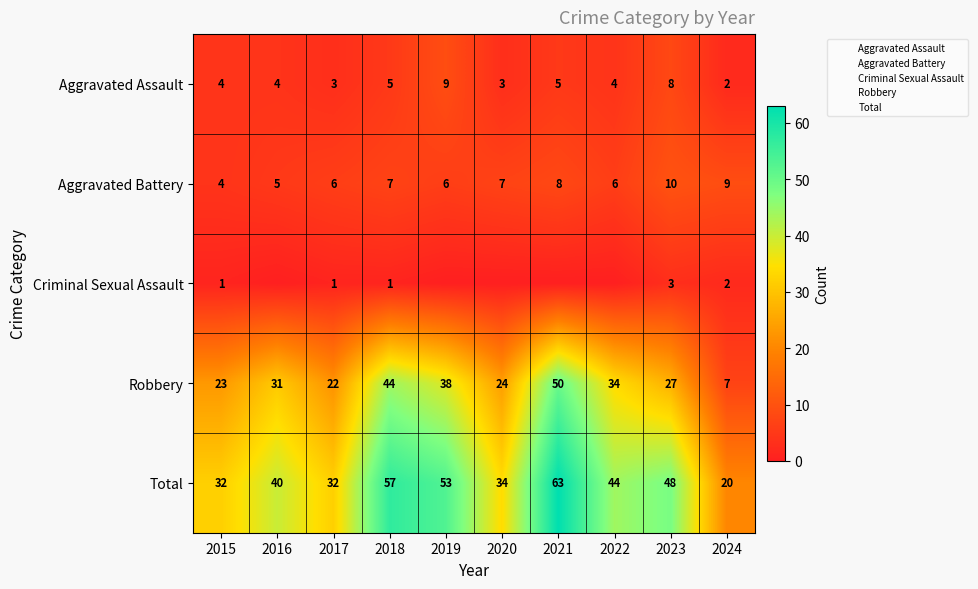

Which series has the largest total across all categories?

Total